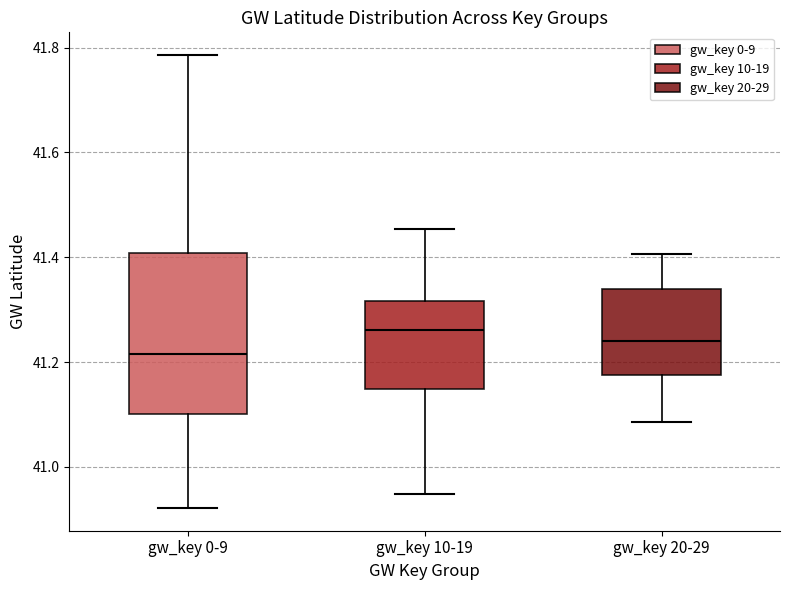

Comparing the boxes themselves (not the whiskers), which one is the tallest?

gw_key 0-9